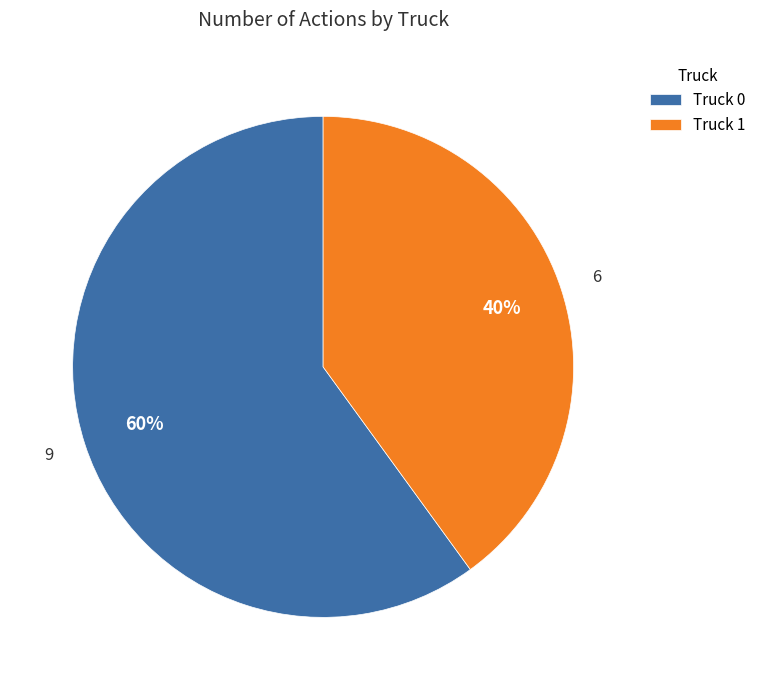

What percentage is the Truck 1 slice, to the nearest percent?

40%